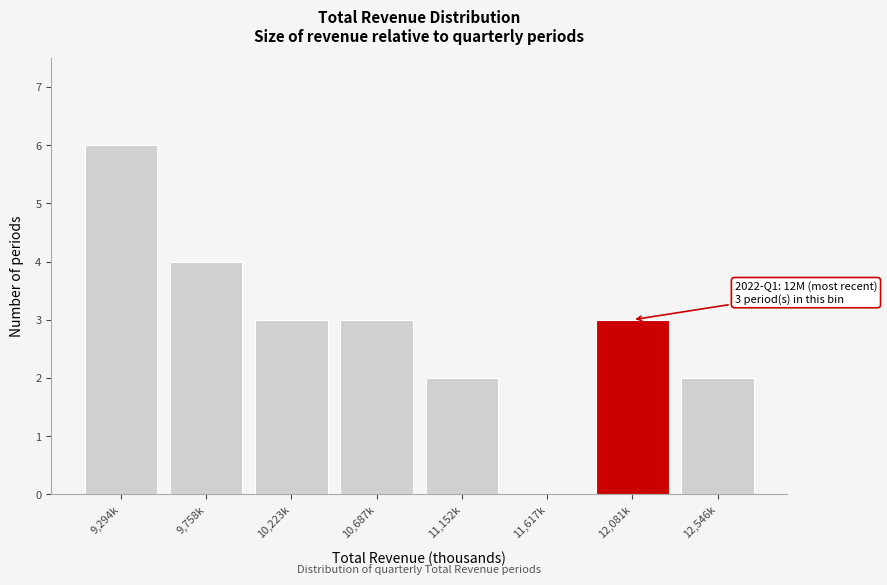

Reading left to right, what are all the values shown in this chart?

9,294k=6	9,758k=4	10,223k=3	10,687k=3	11,152k=2	11,617k=0	12,081k=3	12,546k=2